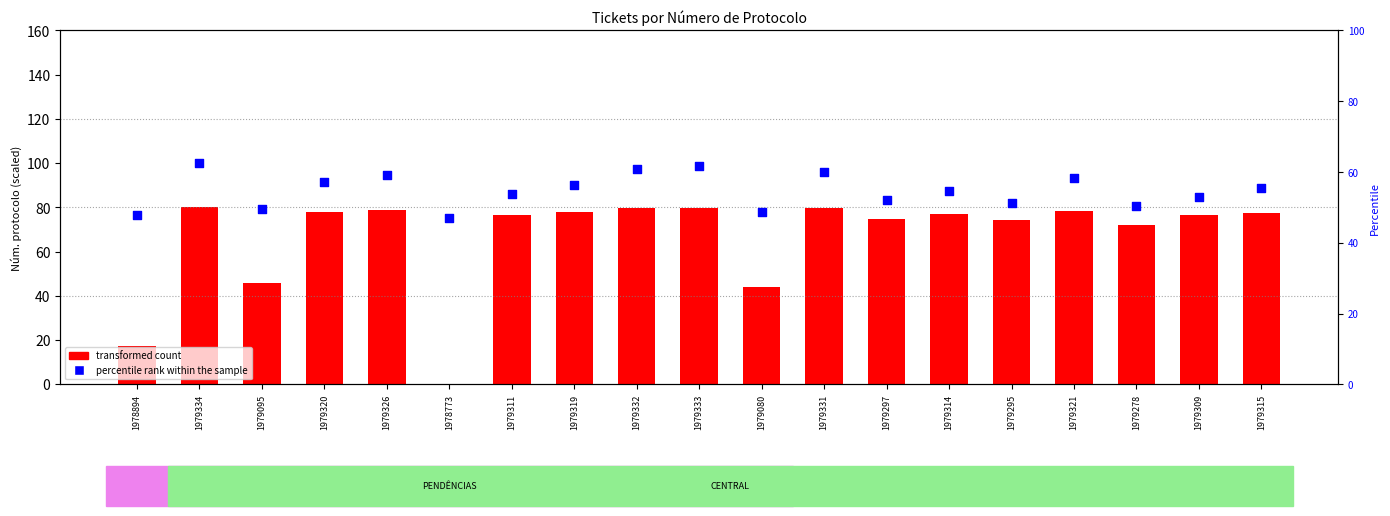

Which series reaches the maximum Y coordinate?

percentile rank within the sample